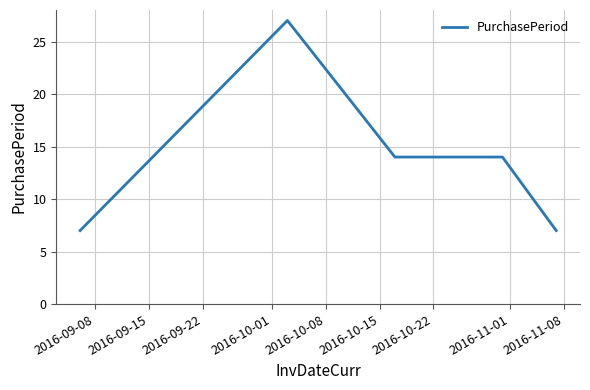

What is the difference between the second highest and second lowest values?

7